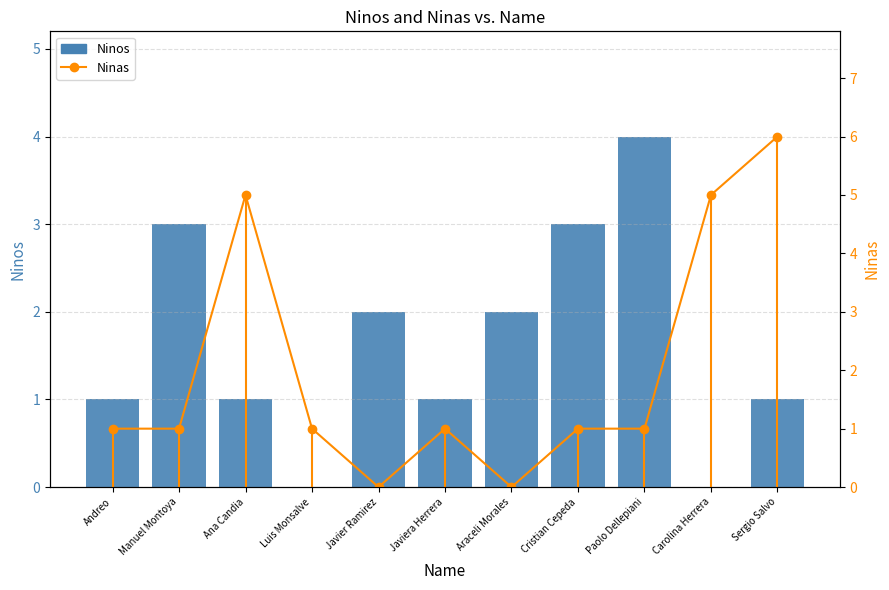

What is the difference between the Ninas values at Andreo and Ana Candia?

4